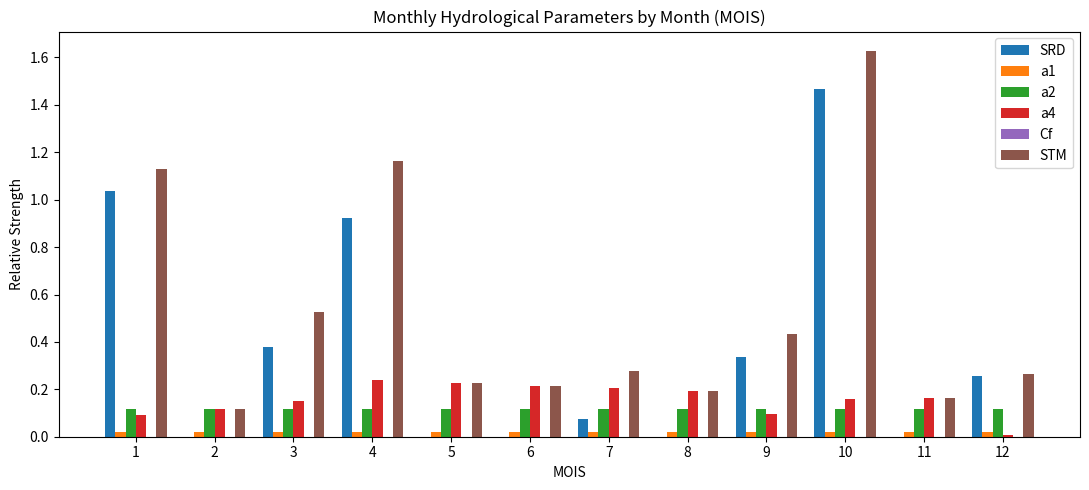

Is it true that a1 equals 0.0 at 12?

True